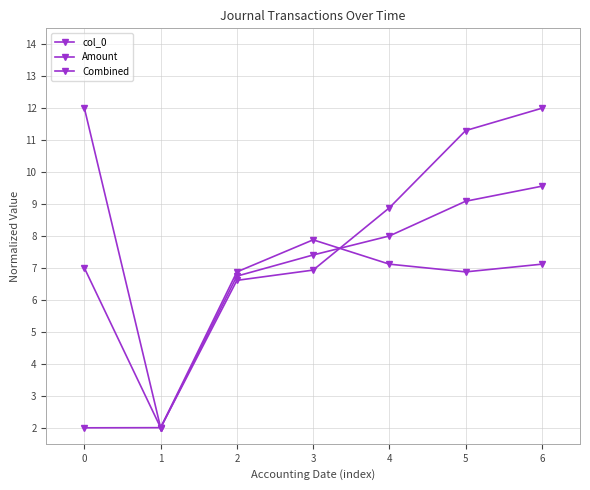

What is the greatest value displayed?

12.0